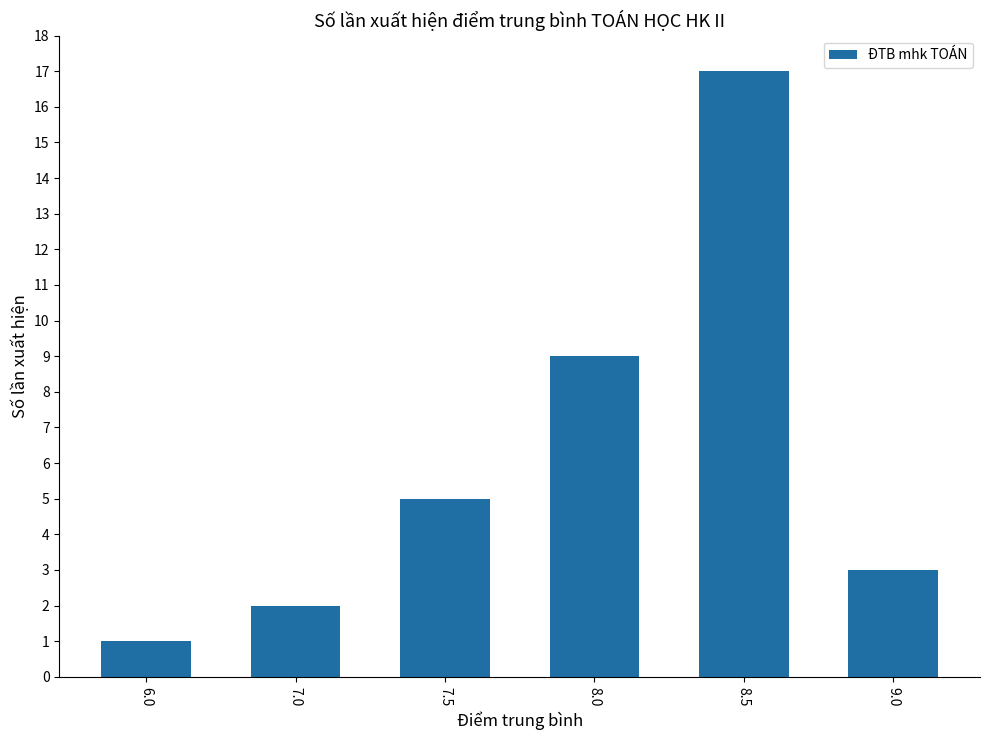

Rank the categories by value from highest to lowest.

8.5, 8.0, 7.5, 9.0, 7.0, 6.0